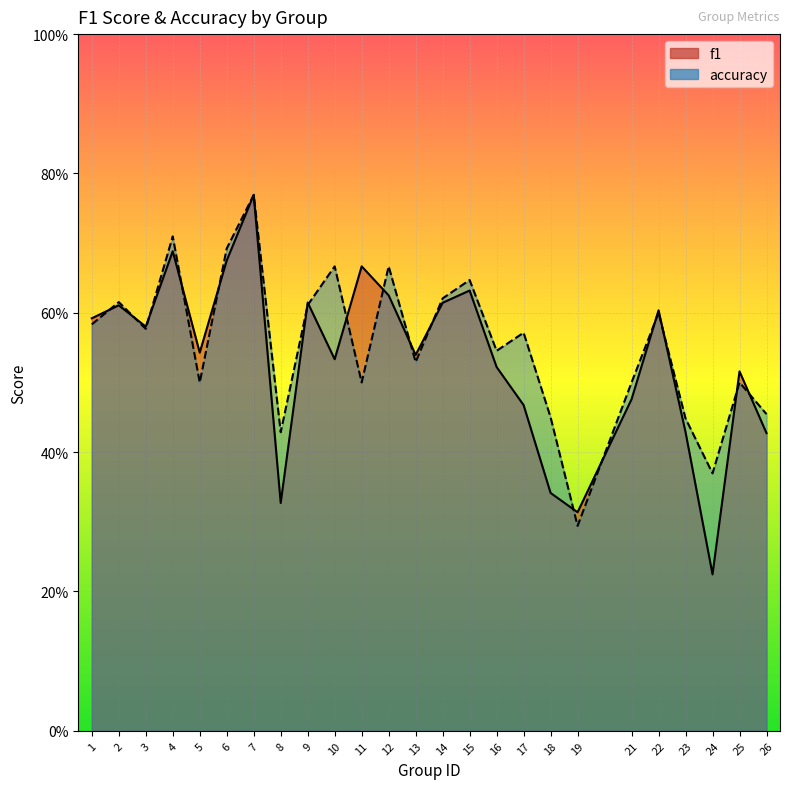

Is it true that f1 equals 0.6 at 15?

True